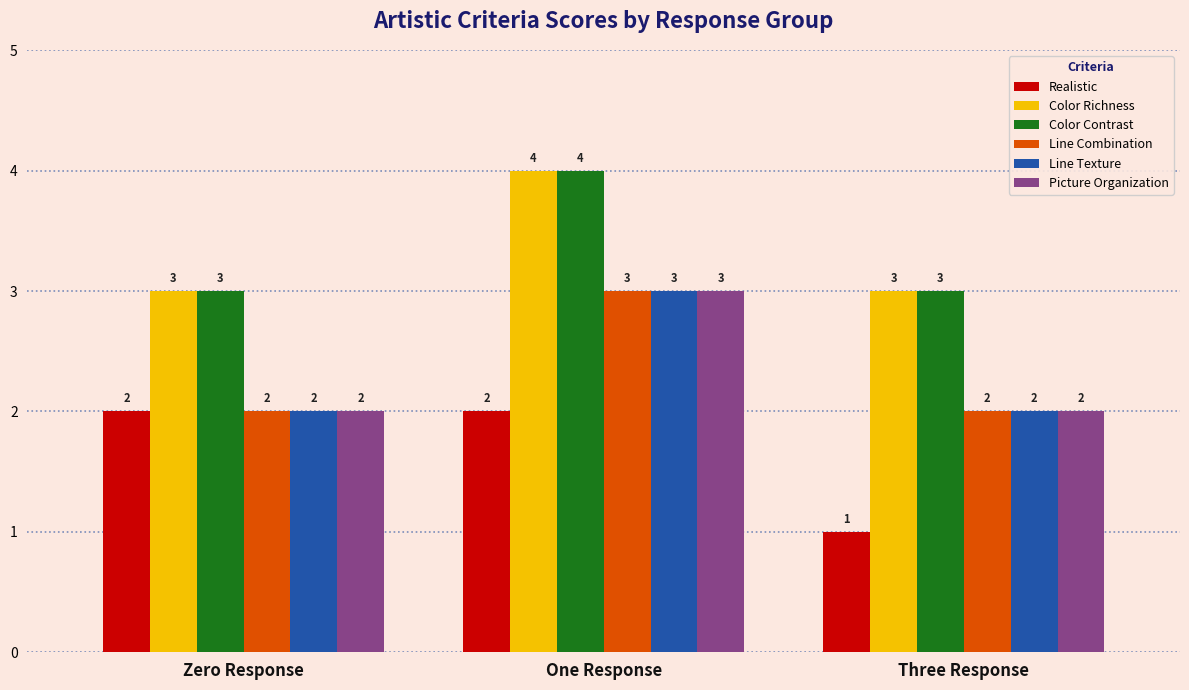

What is the approximate value of Color Contrast at Three Response?

3